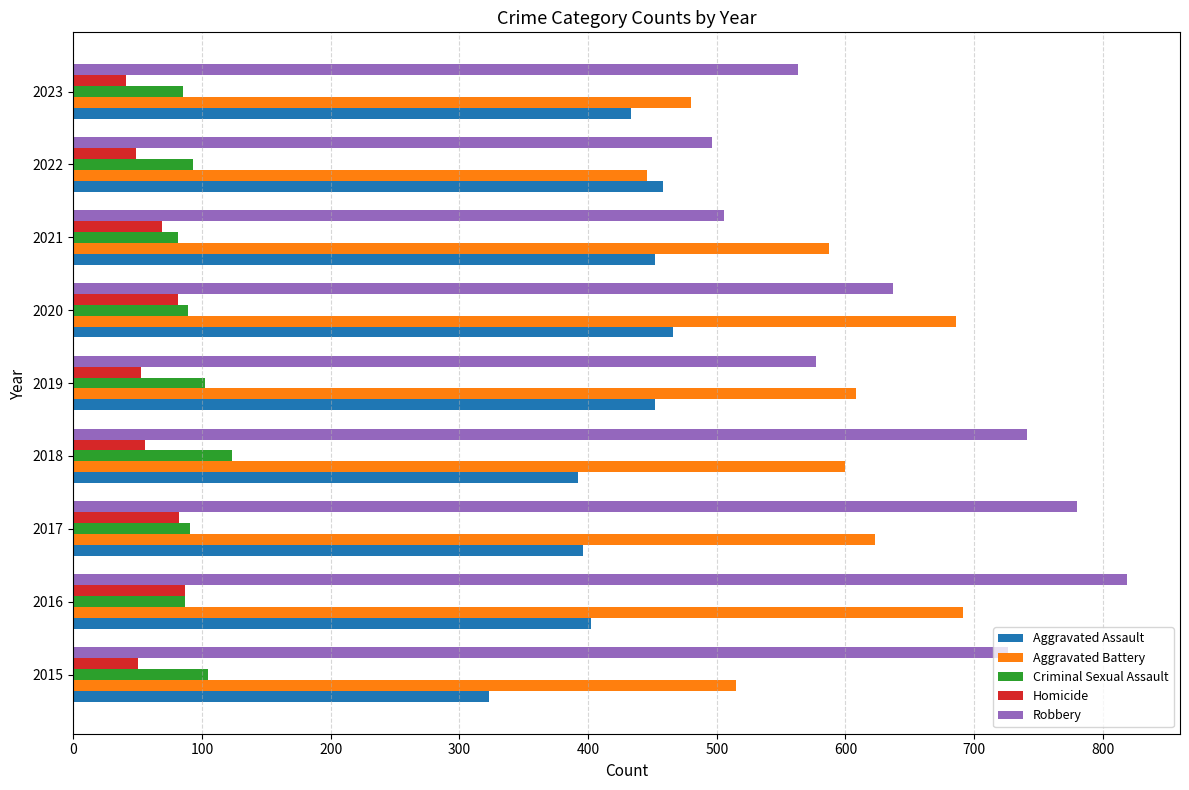

How many categories are shown in the chart?

9